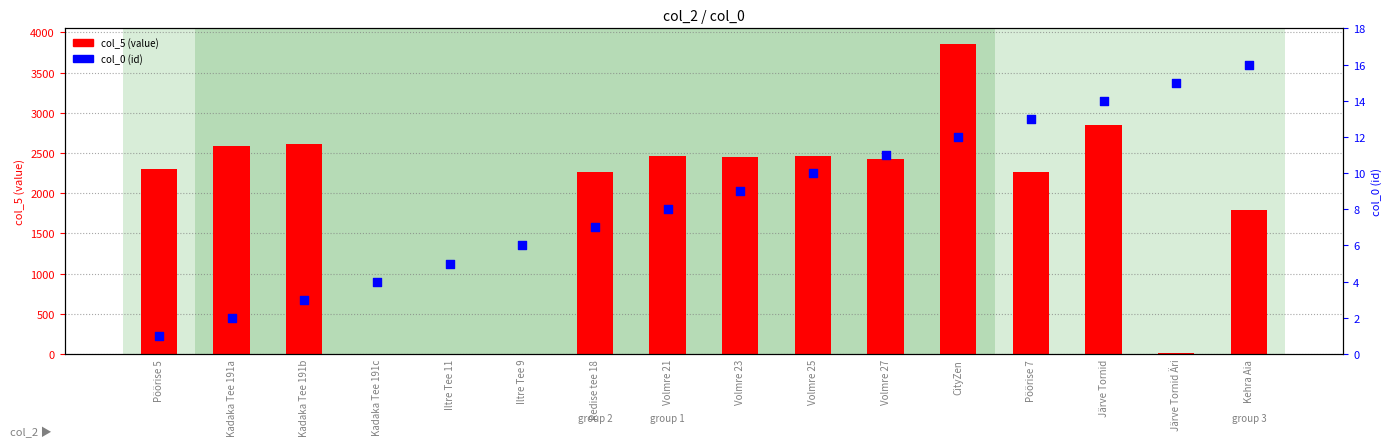

At how many categories does at least one series exceed 1282?

12